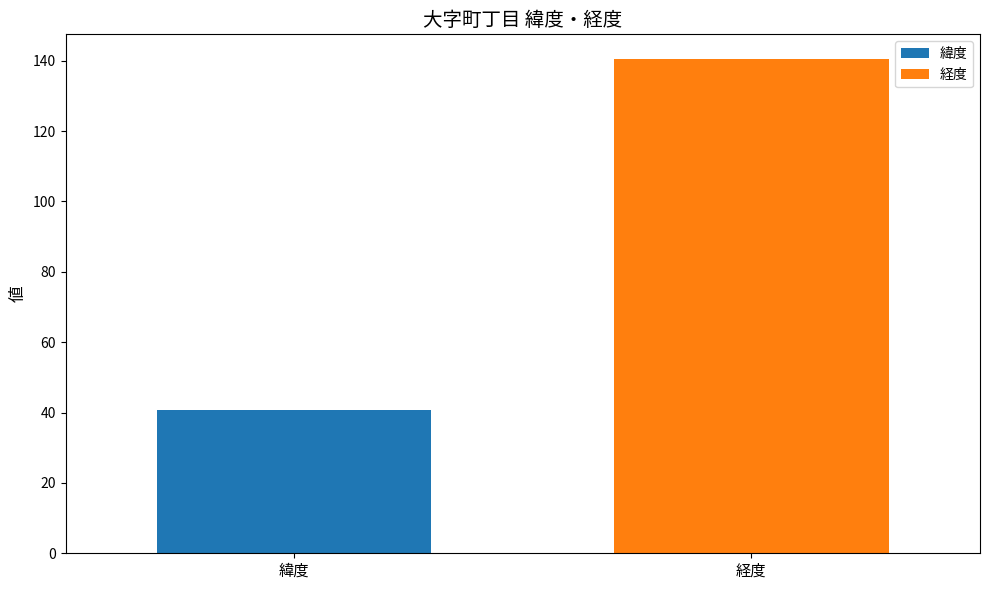

What is the minimum value shown in the chart?

40.8